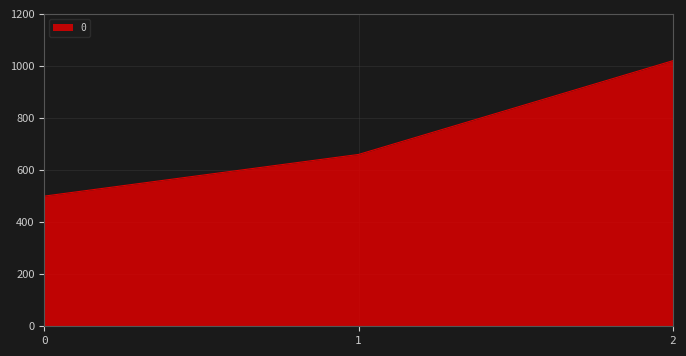

Reading left to right, list all the values displayed in this chart.

500	660	1020